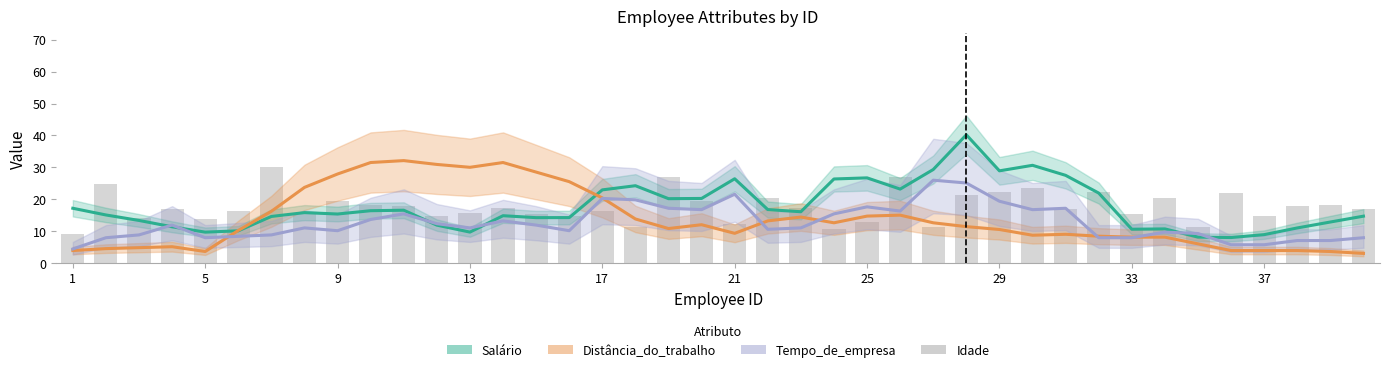

How many values in the Salário series exceed 15?

22